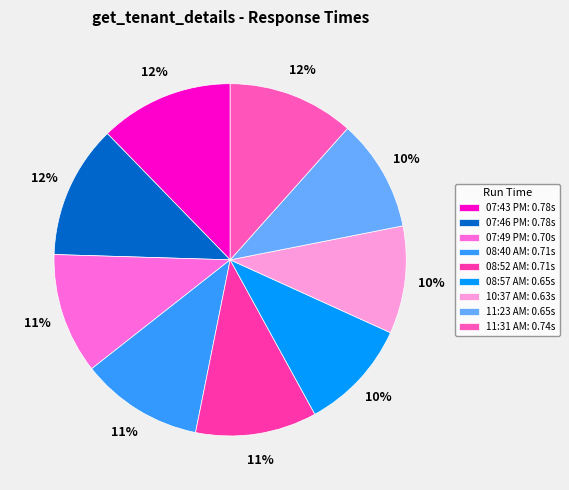

True or false: 11:31 AM accounts for 12% of the total.

True